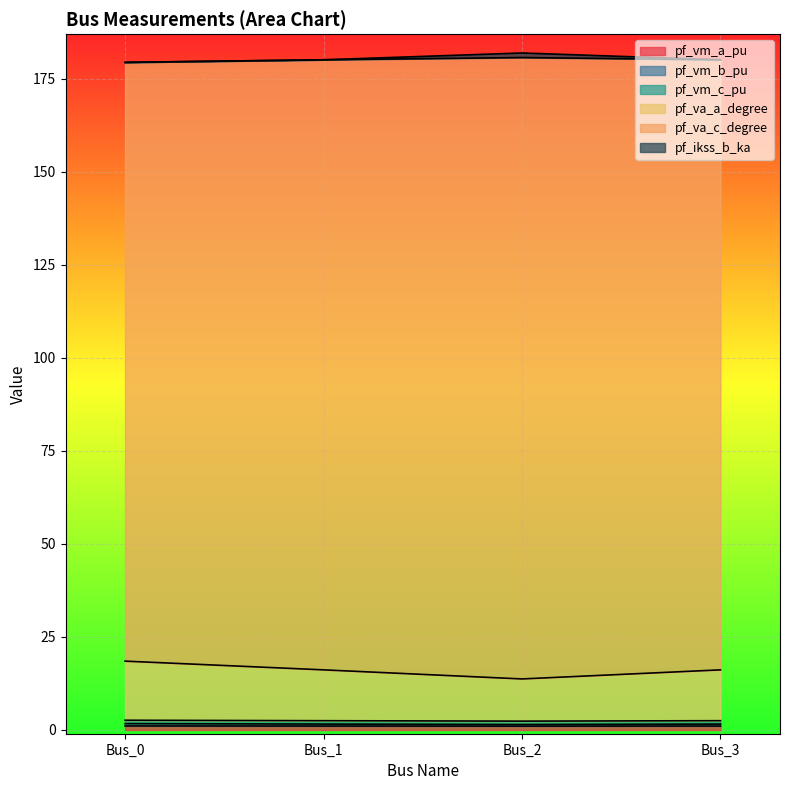

At how many categories does at least one series exceed 11?

4